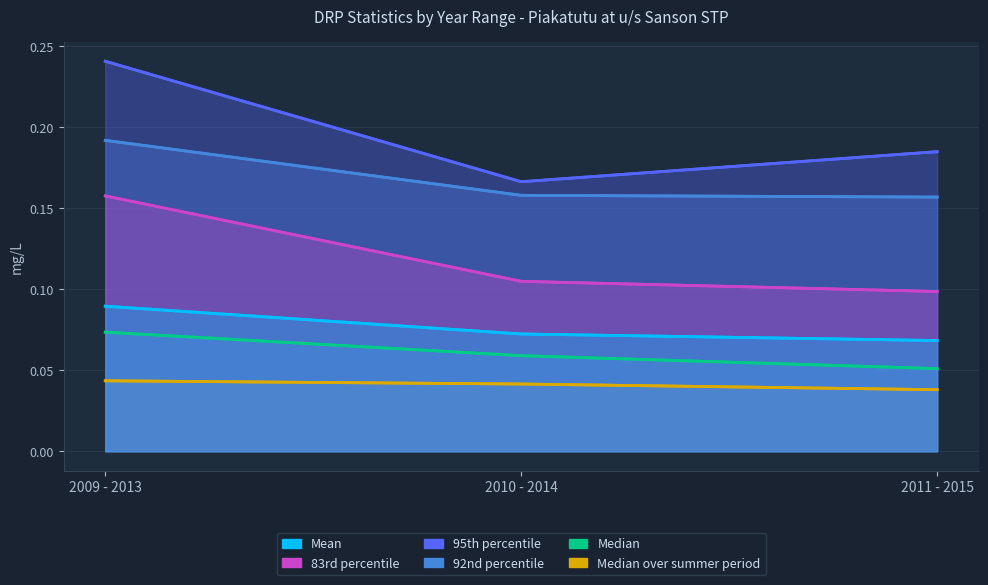

Which has a higher value, 2010 - 2014 or 2011 - 2015?

2010 - 2014